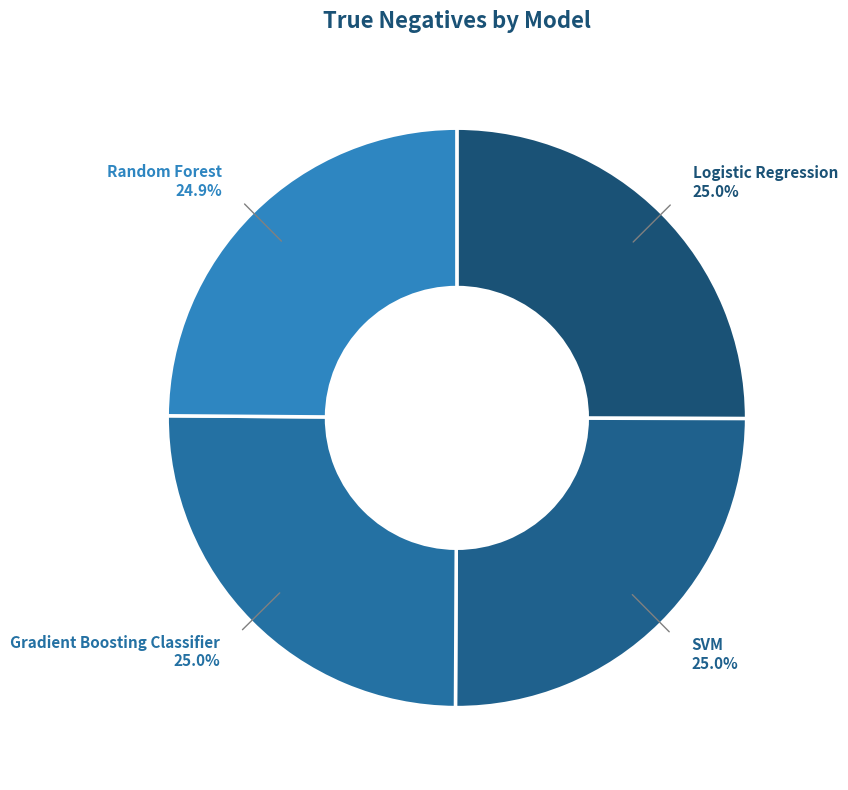

How many slices are in this pie chart?

4